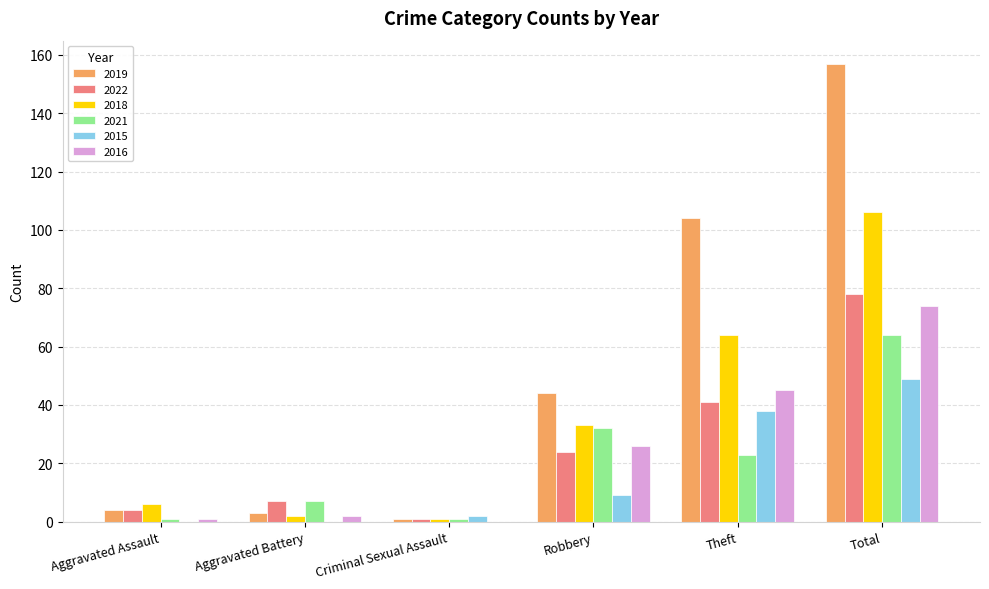

Which series has the largest total across all categories?

2019